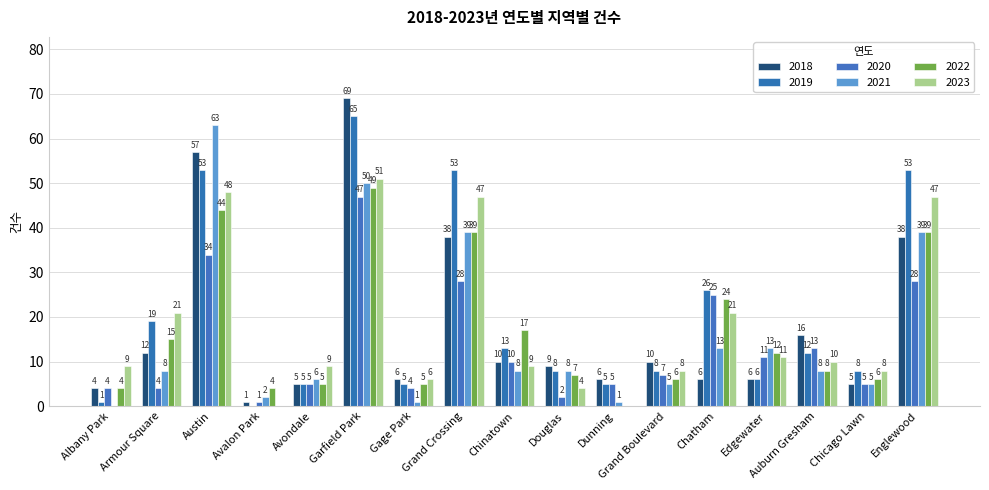

At which label is 2018 closest to 35?

Grand Crossing